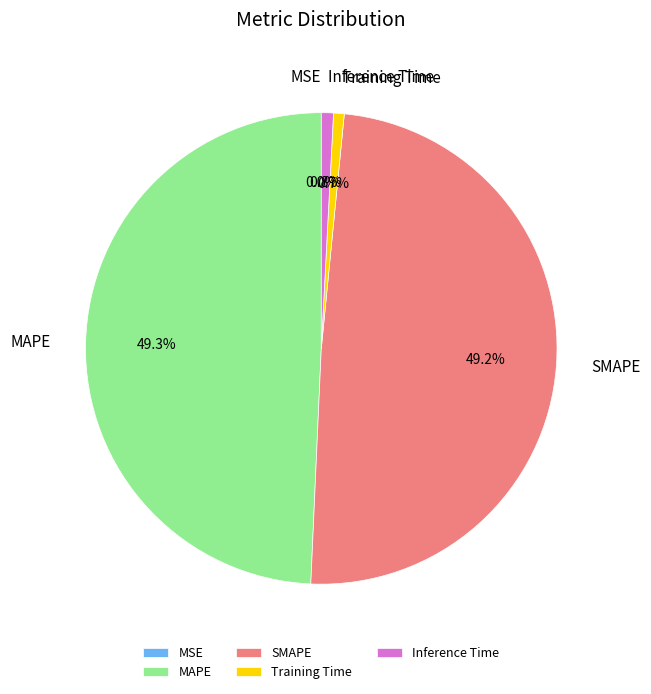

Is there any slice that represents more than half of the pie?

No